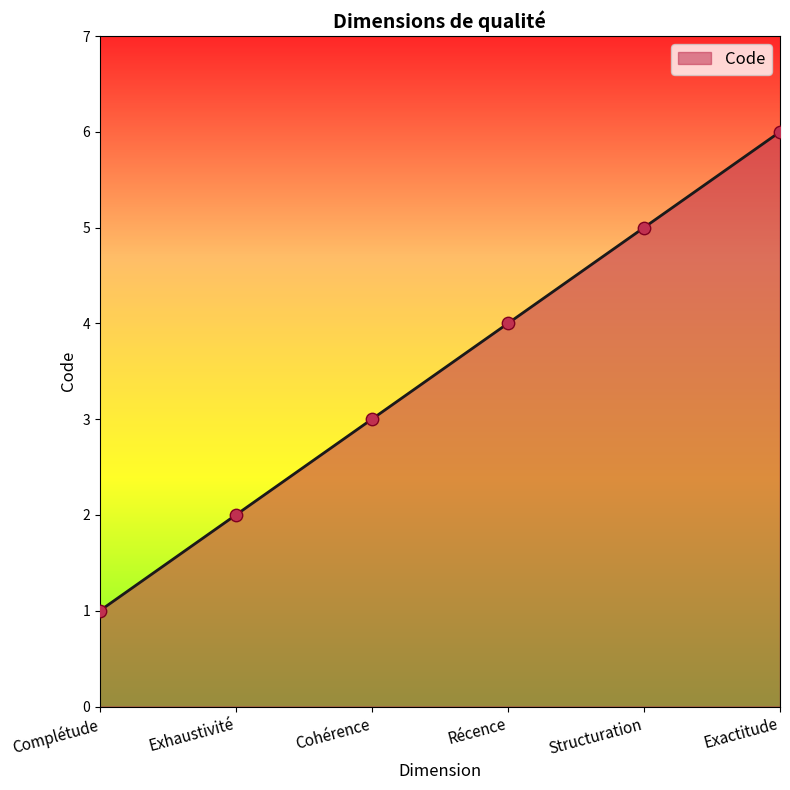

What is the change in value from Récence to Structuration?

+1